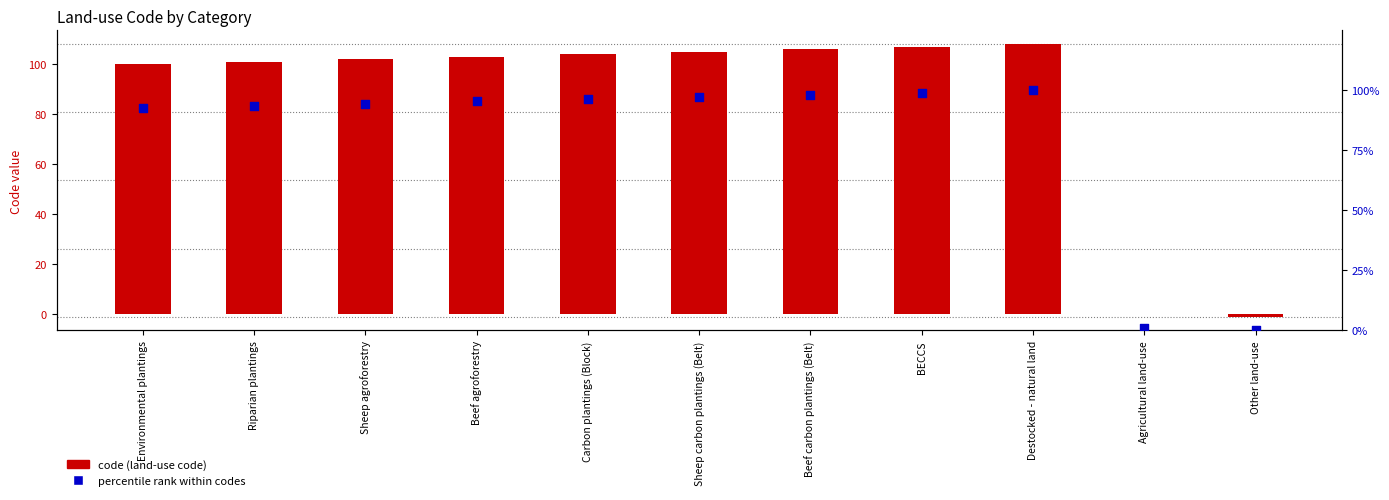

Which series has the widest spread of Y values?

code (land-use code)